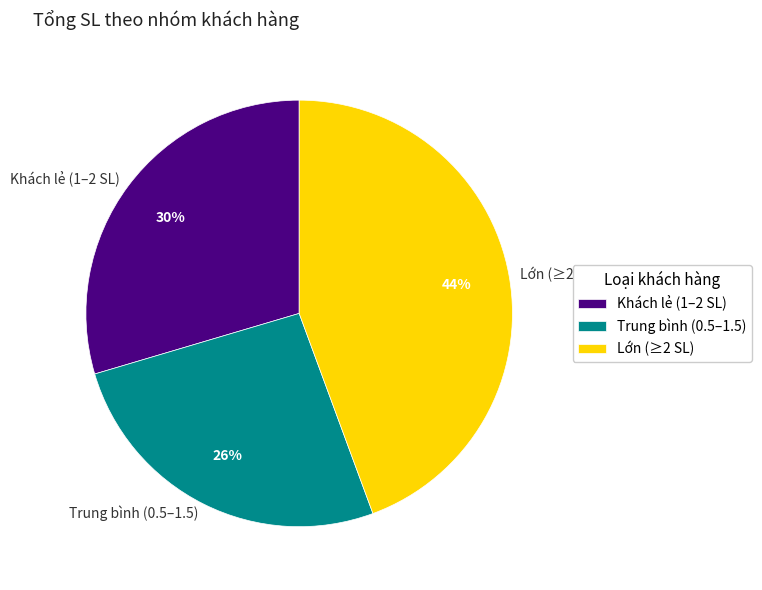

To the nearest percent, what portion does Lớn (≥2 SL) represent?

44%